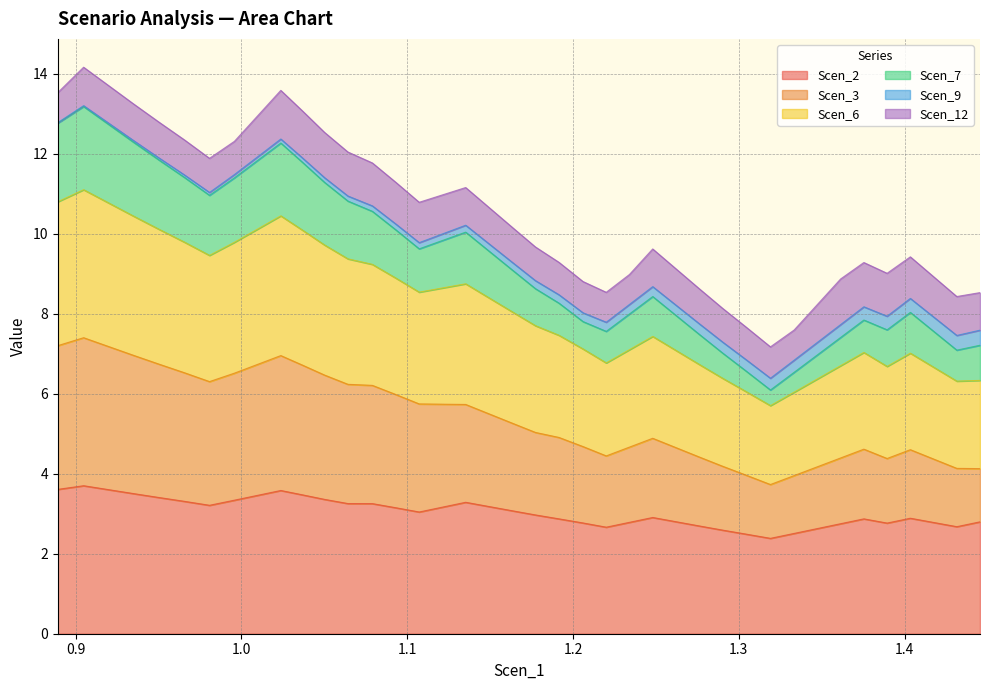

What is the highest value of the Scen_2 series?

3.7